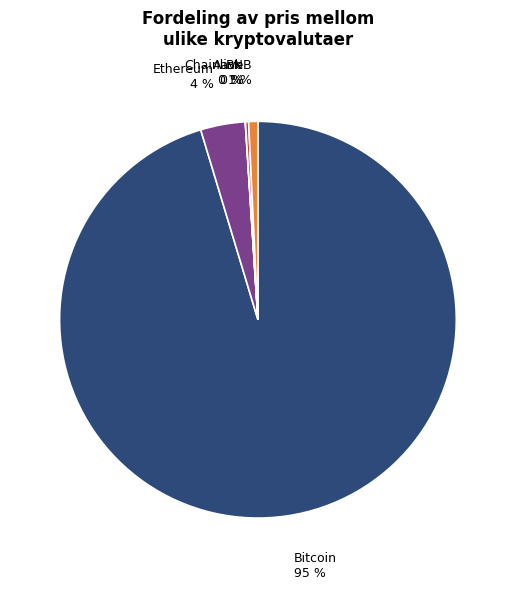

To the nearest percent, what is the combined percentage of Bitcoin and BNB?

96%